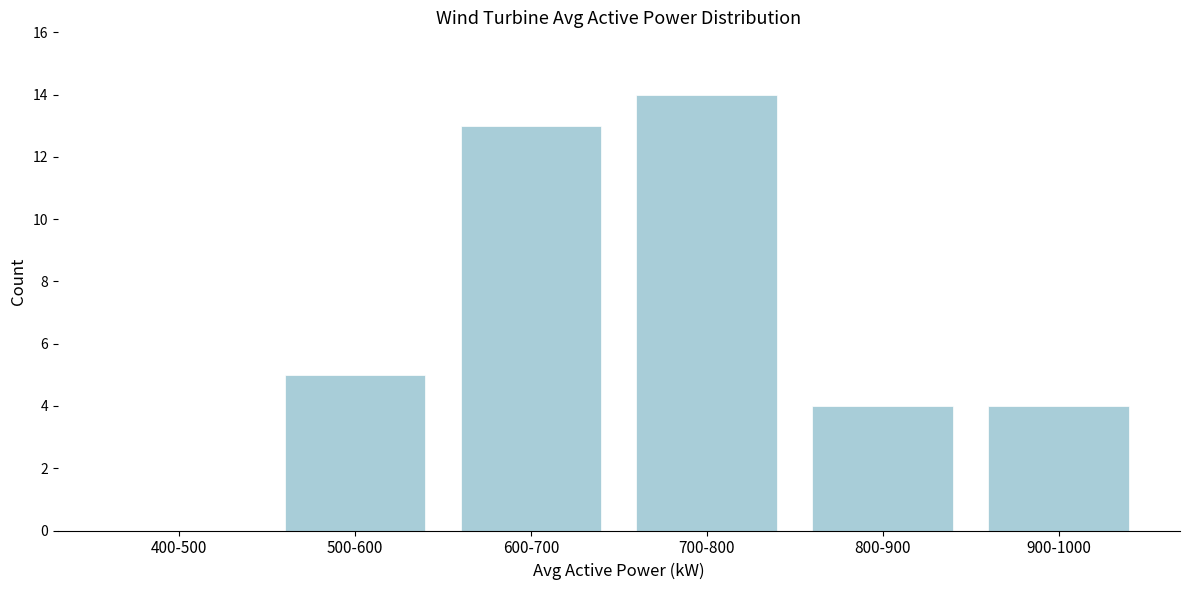

Reading right to left, list all the values displayed in this chart.

900-1000=4	800-900=4	700-800=14	600-700=13	500-600=5	400-500=0